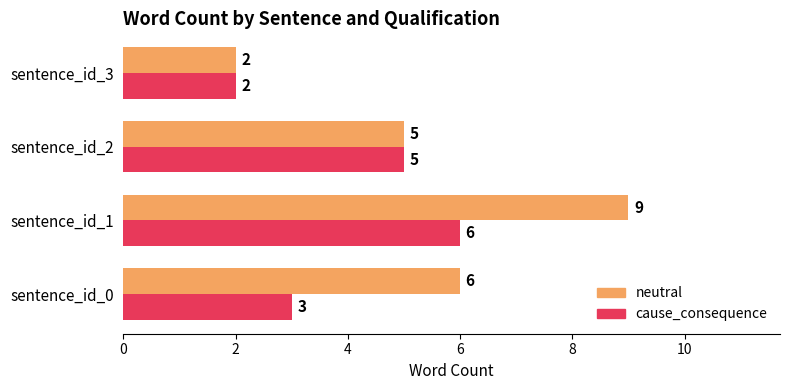

The value of neutral at sentence_id_1 is 9. True or false?

True